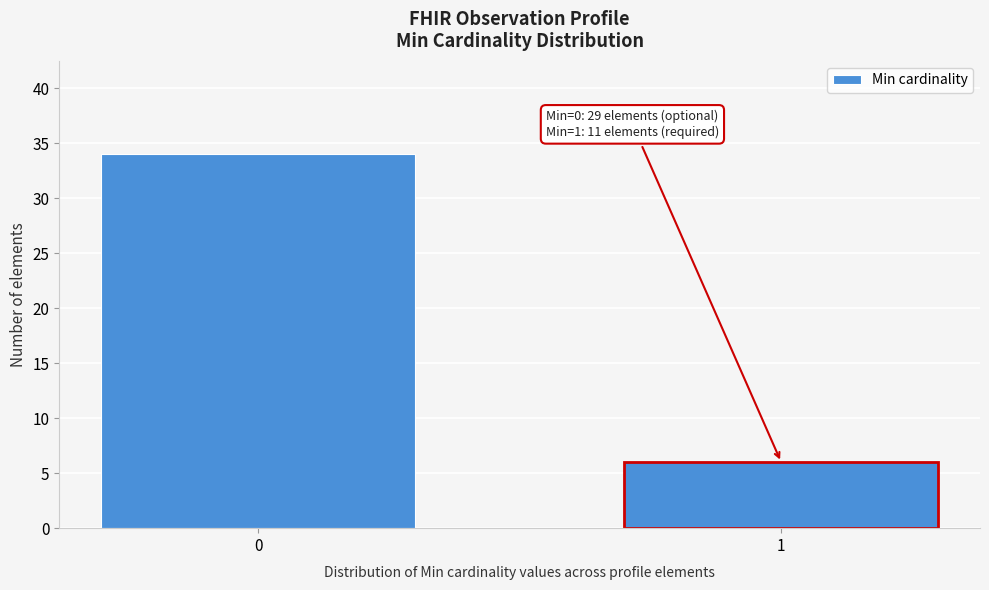

Reading left to right, list all the values displayed in this chart.

0=34	1=6